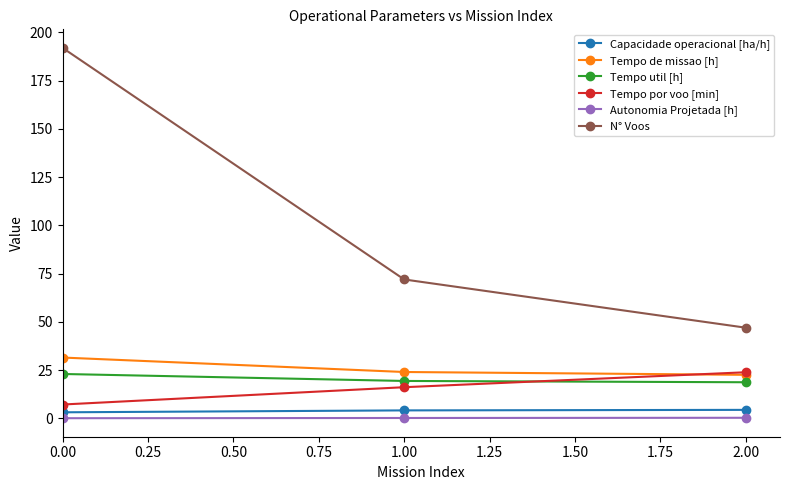

What are all the series names shown in the legend?

Capacidade operacional [ha/h], Tempo de missao [h], Tempo util [h], Tempo por voo [min], Autonomia Projetada [h], N° Voos